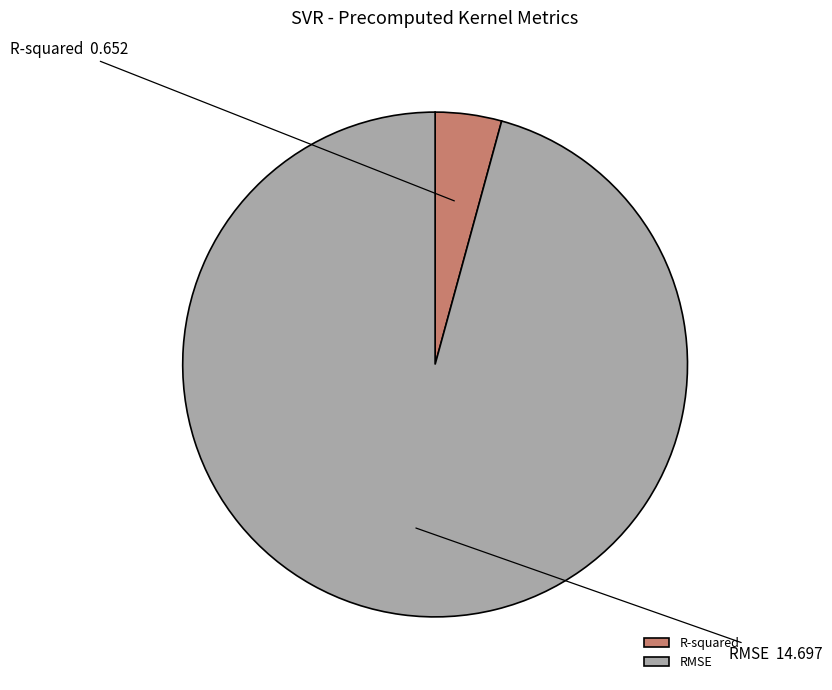

Which has a higher value, RMSE or R-squared?

RMSE